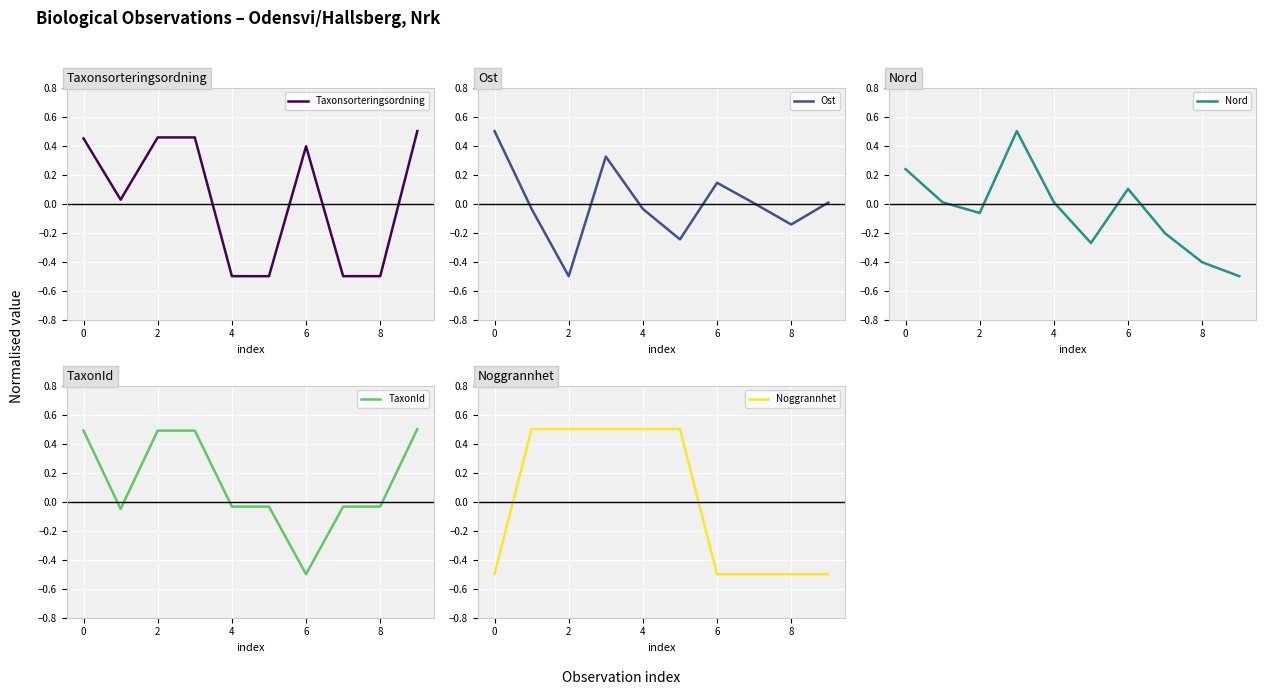

Is it true that Nord equals 0.0 at 4?

True